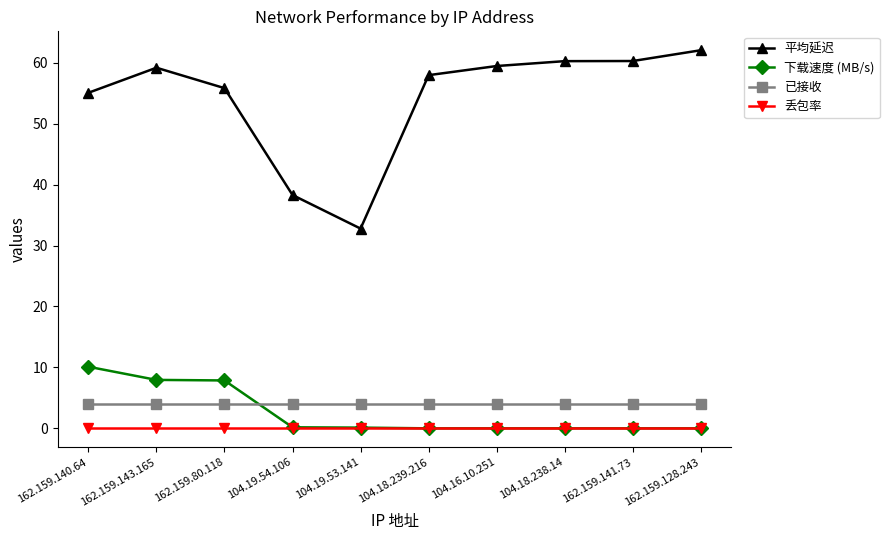

Which series has the widest spread of values?

平均延迟